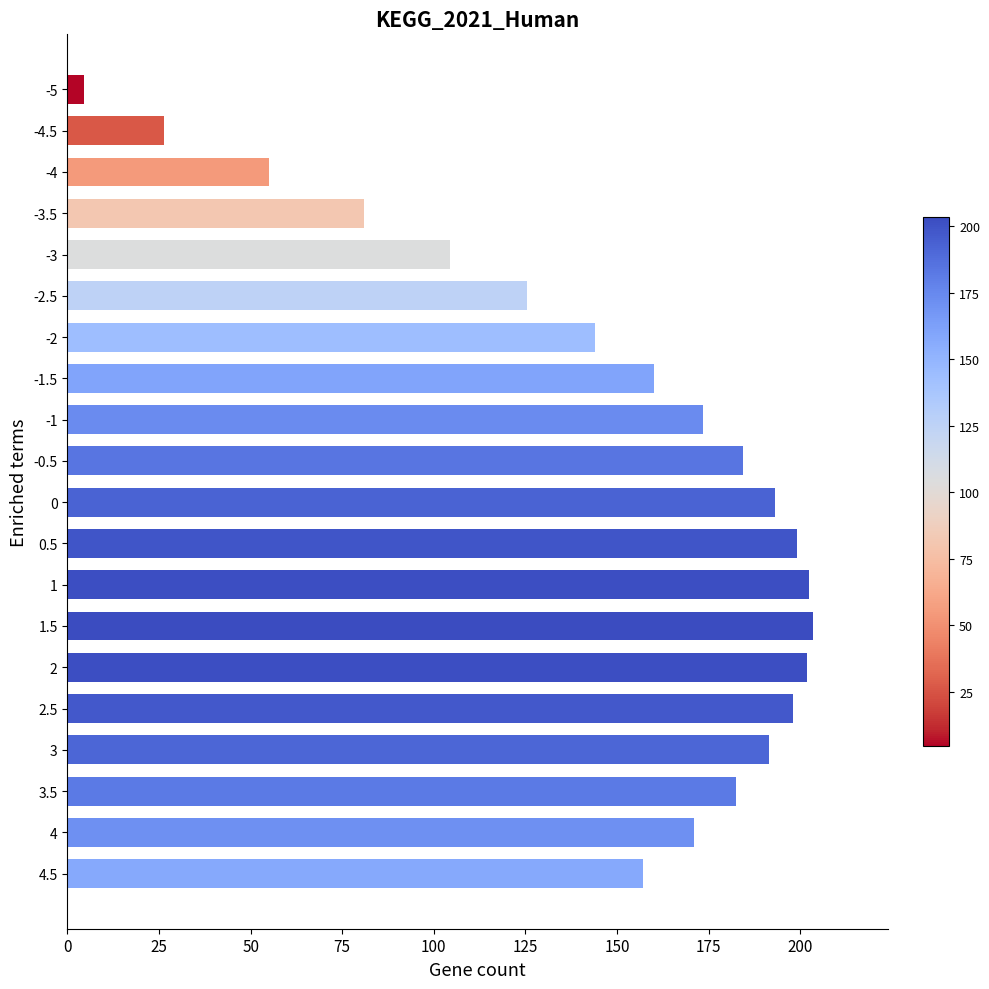

What is the sum of the values at 1.5 and -3.5?

284.5